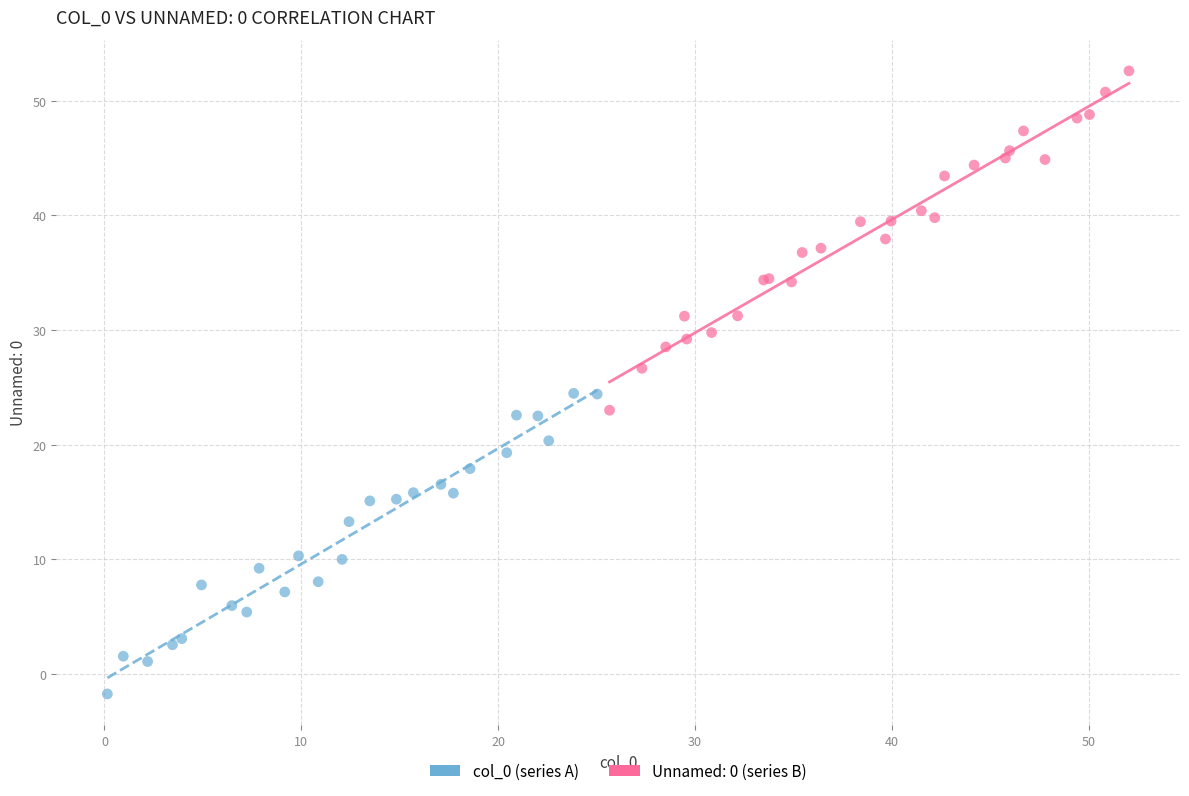

Which series has the largest Y range (max minus min)?

Unnamed: 0 (series B)